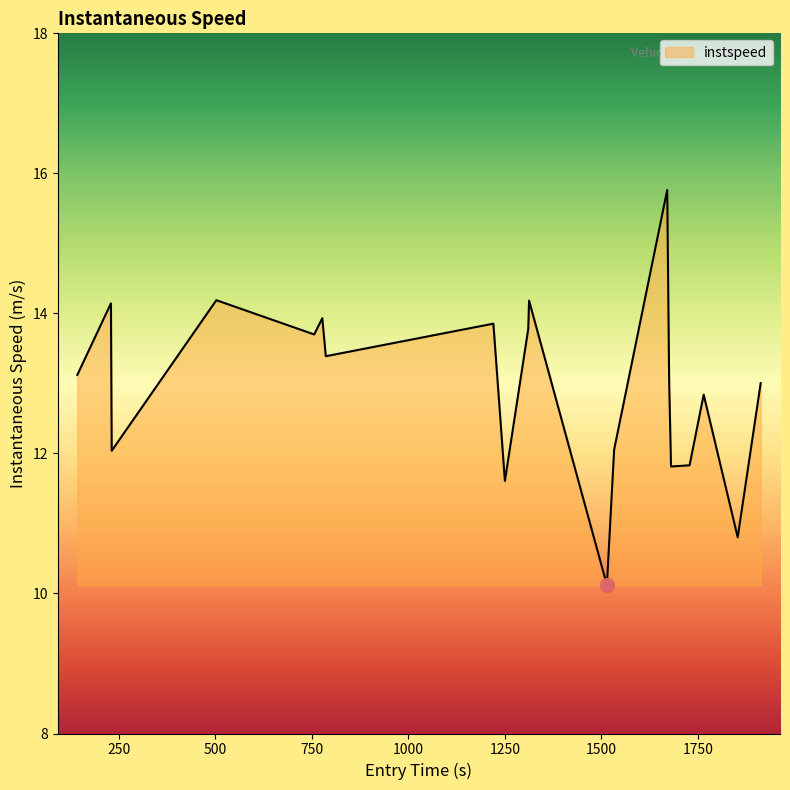

What is the minimum value shown in the chart?

10.1